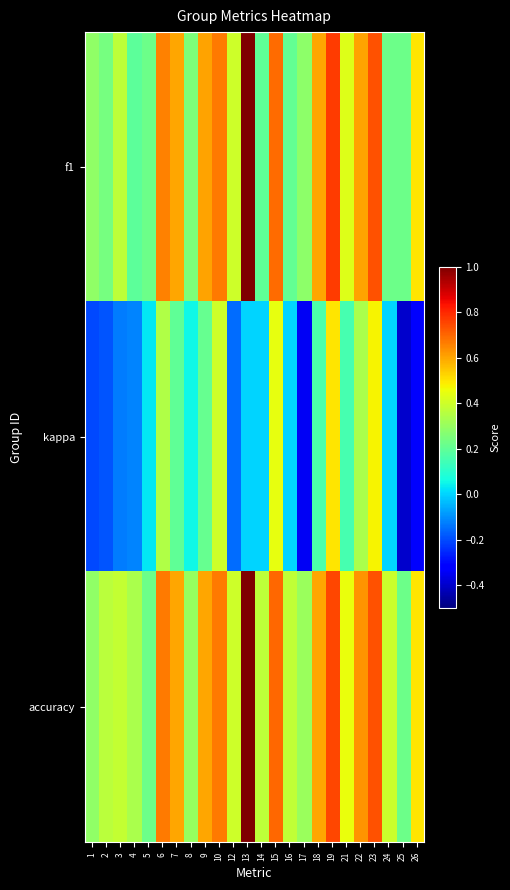

Which category has the lowest value across all series?

25